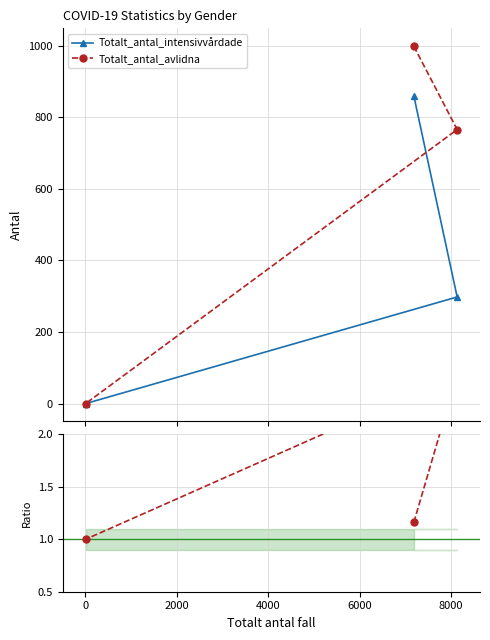

Count the number of categories in the chart.

3